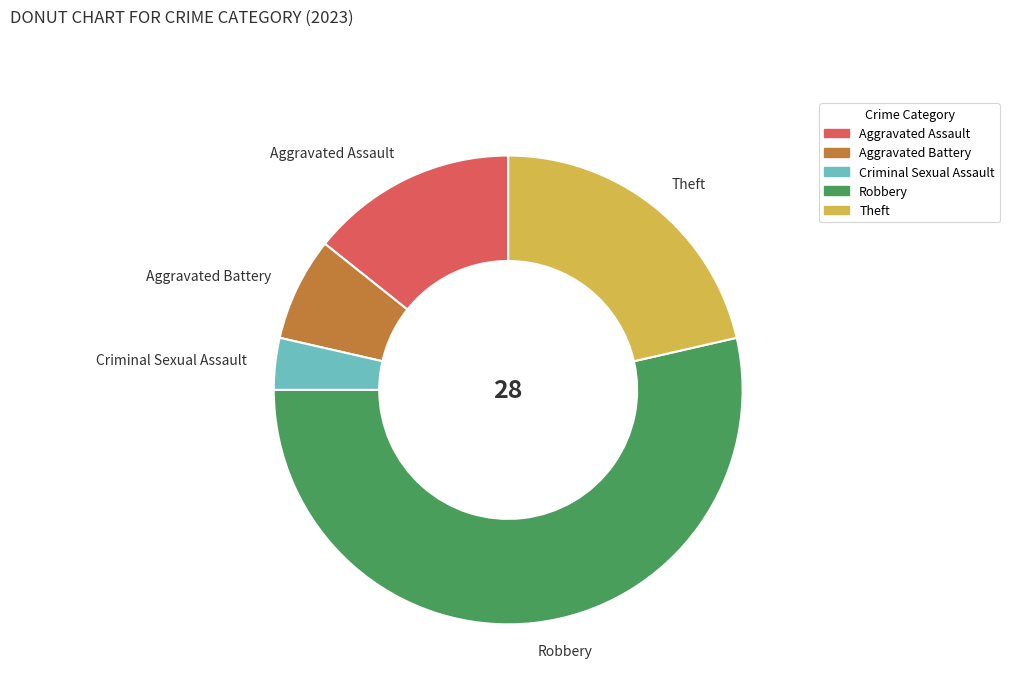

Which slice is the smallest?

Criminal Sexual Assault